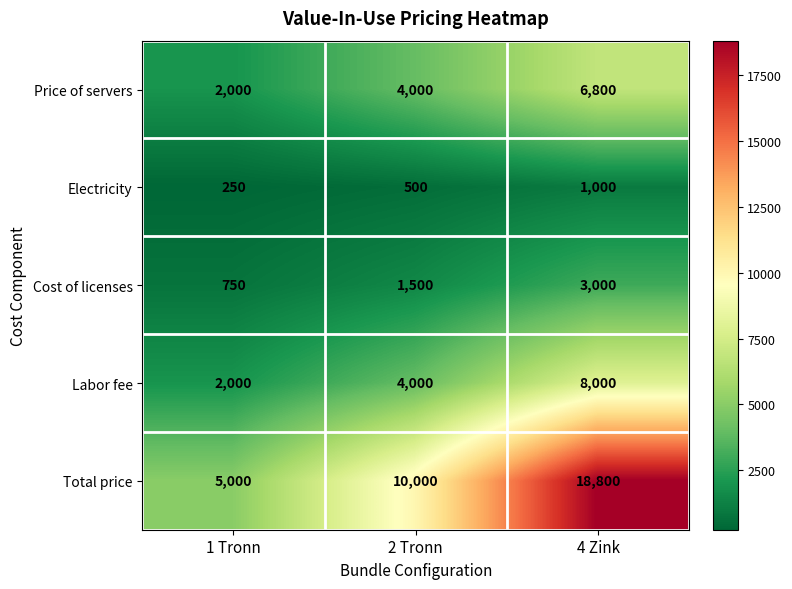

Reading left to right, list all the values displayed in this chart.

Price of servers: 2000	4000	6800
Electricity: 250	500	1000
Cost of licenses: 750	1500	3000
Labor fee: 2000	4000	8000
Total price: 5000	10000	18800